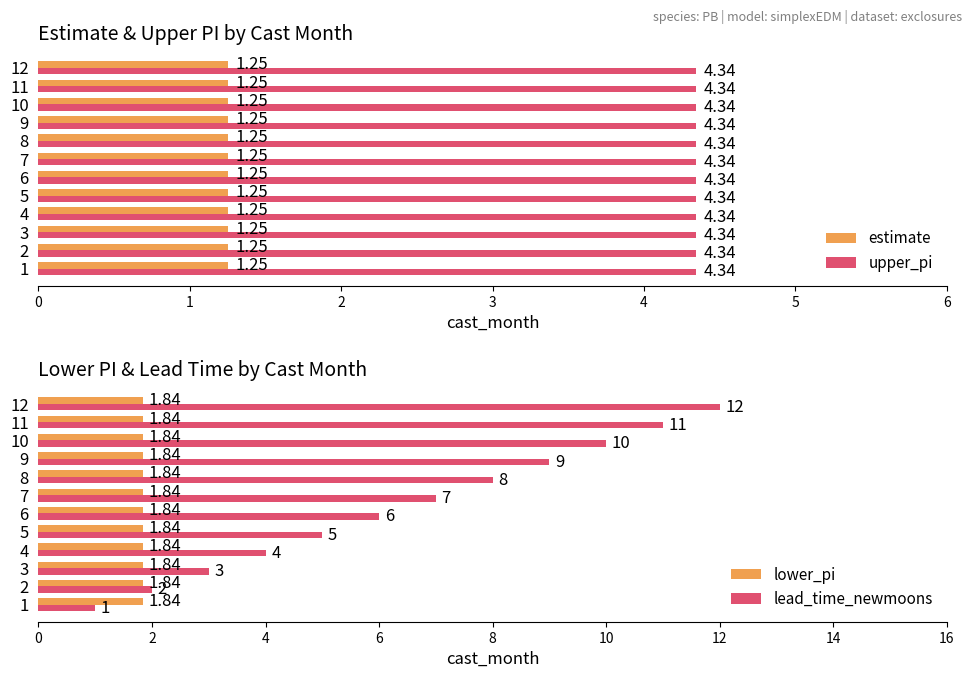

The lower_pi series shows 0.5 at 10. True or false?

False